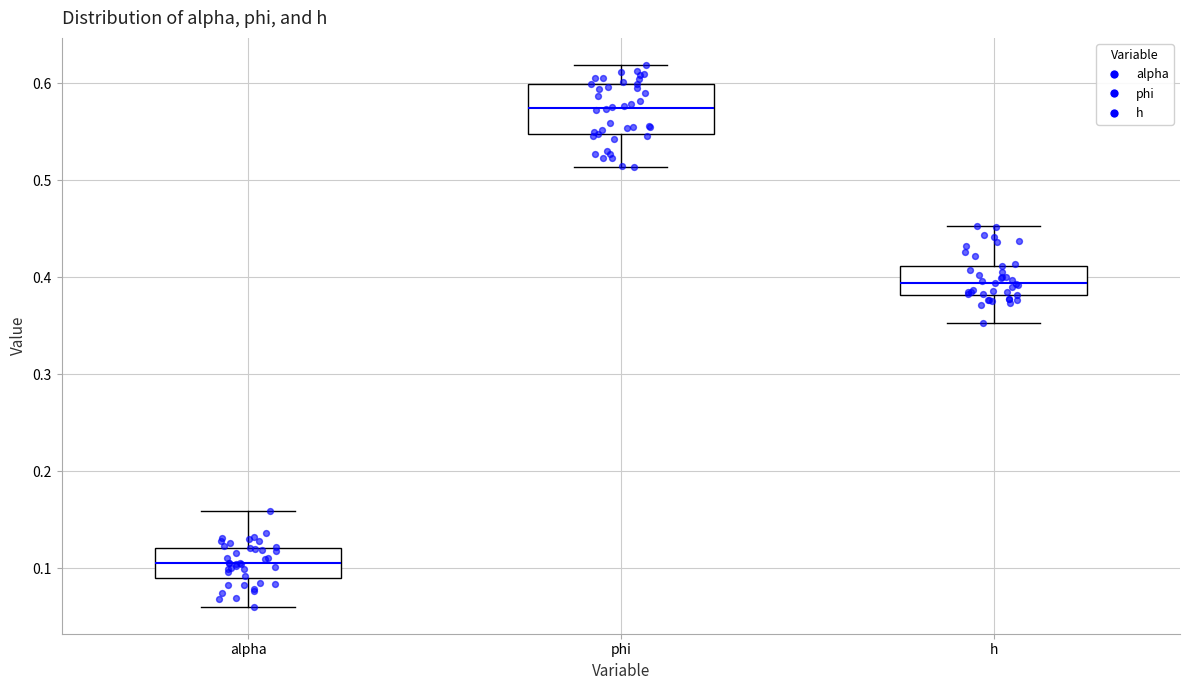

Which box has the lowest median line?

alpha